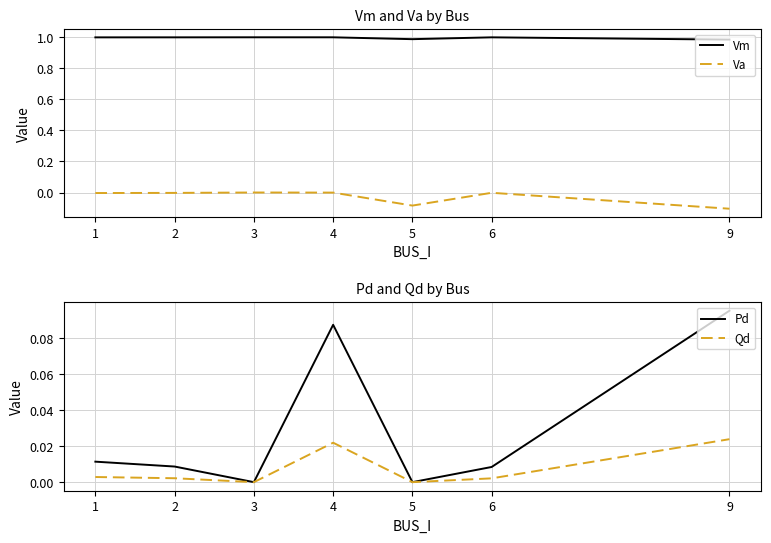

Is it true that Vm equals 1.3 at 2?

False